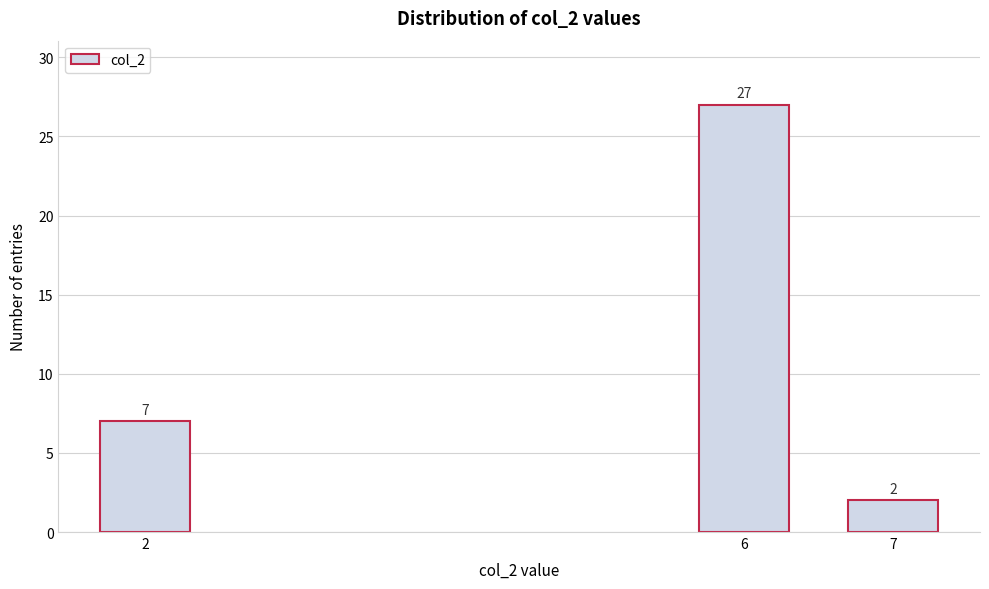

Reading left to right, list all the values displayed in this chart.

7	27	2